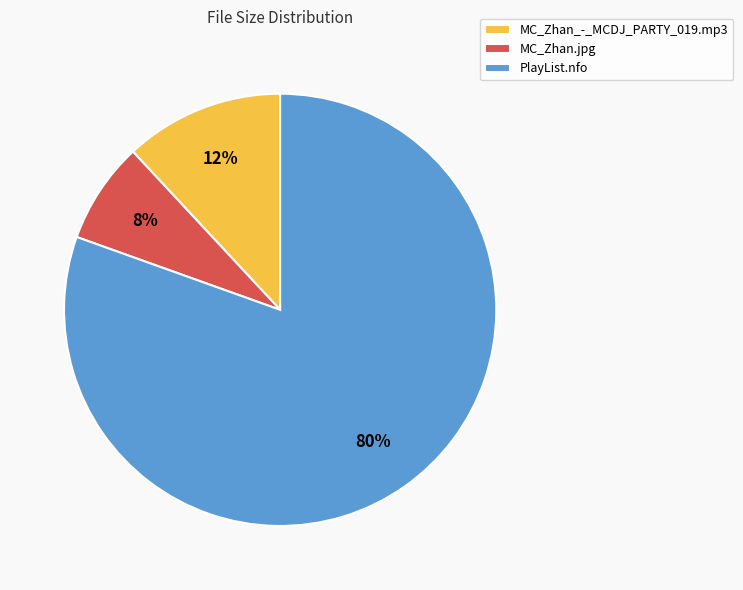

Which category accounts for the majority?

PlayList.nfo